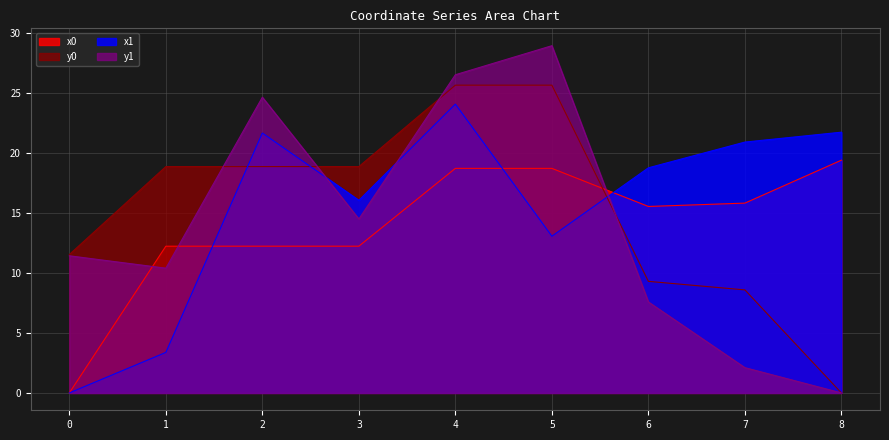

What is the difference between the maximum and minimum values in the x1 series?

24.0